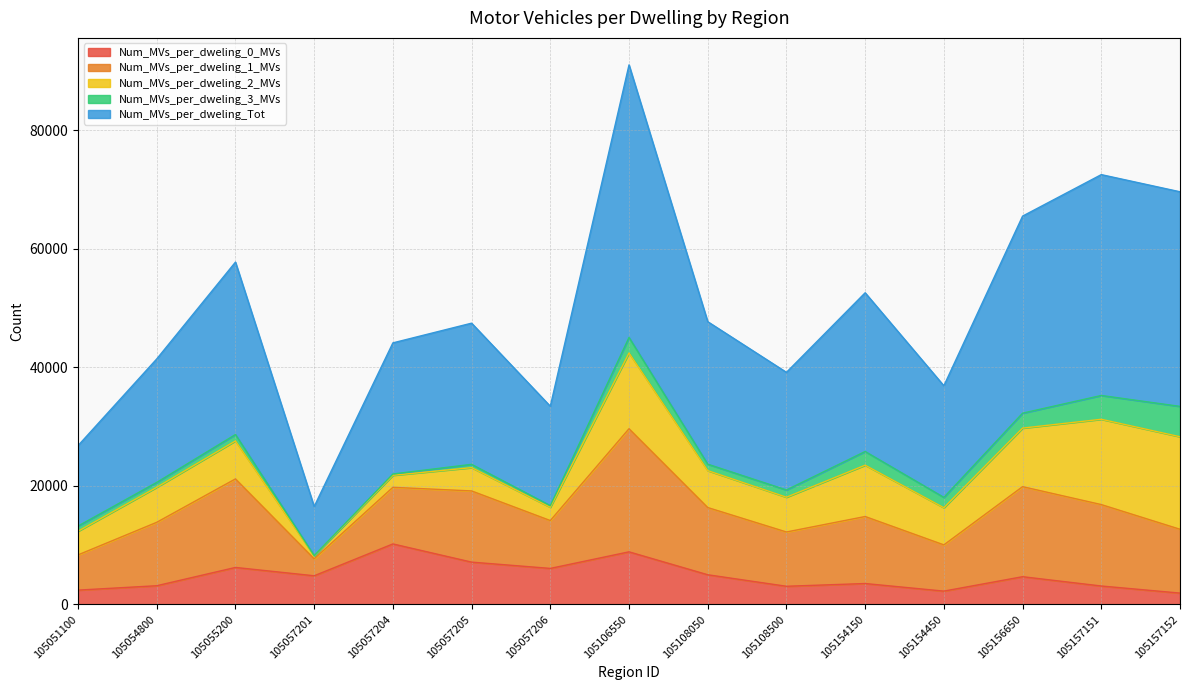

What is the difference between the second highest and second lowest values in the Num_MVs_per_dweling_3_MVs series?

3796